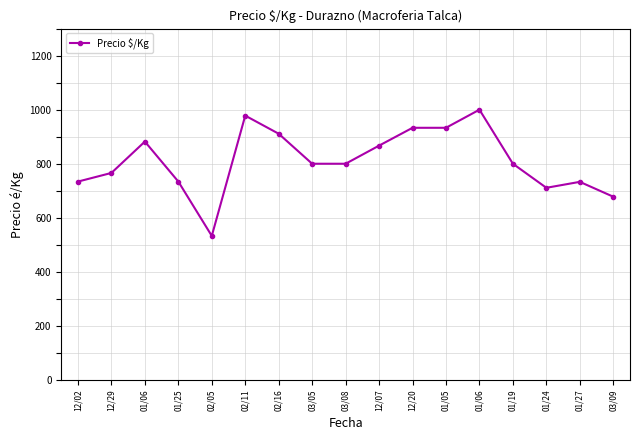

How many lines are shown in the chart?

1